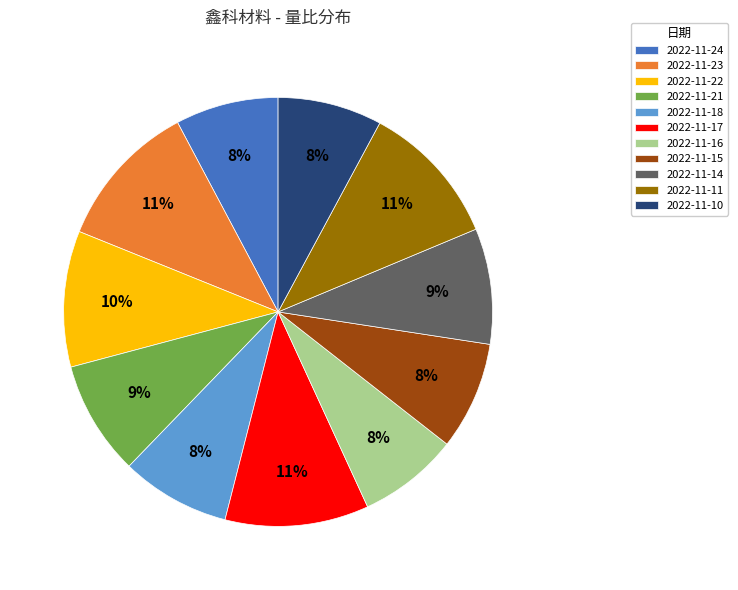

To the nearest percent, what portion does 2022-11-17 represent?

11%